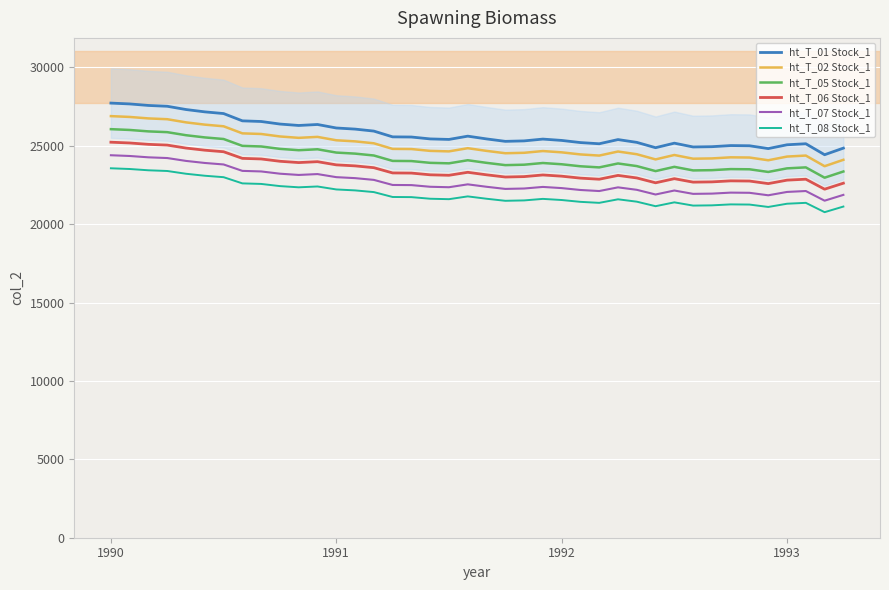

In ht_T_06 Stock_1, how many points are higher than both neighbors (excluding endpoints)?

7